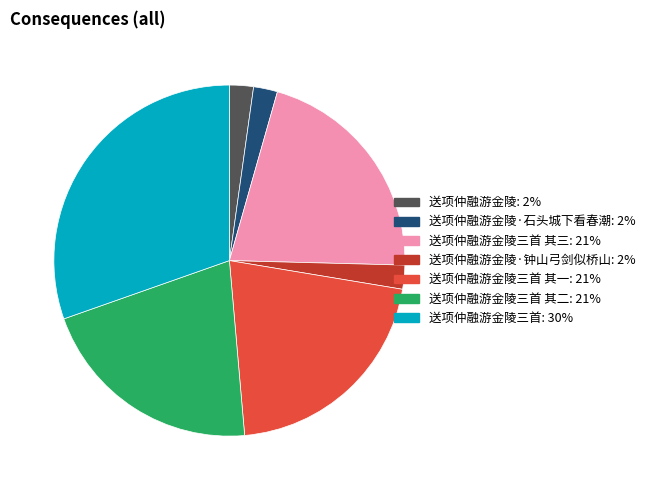

Does any single category account for the majority?

No